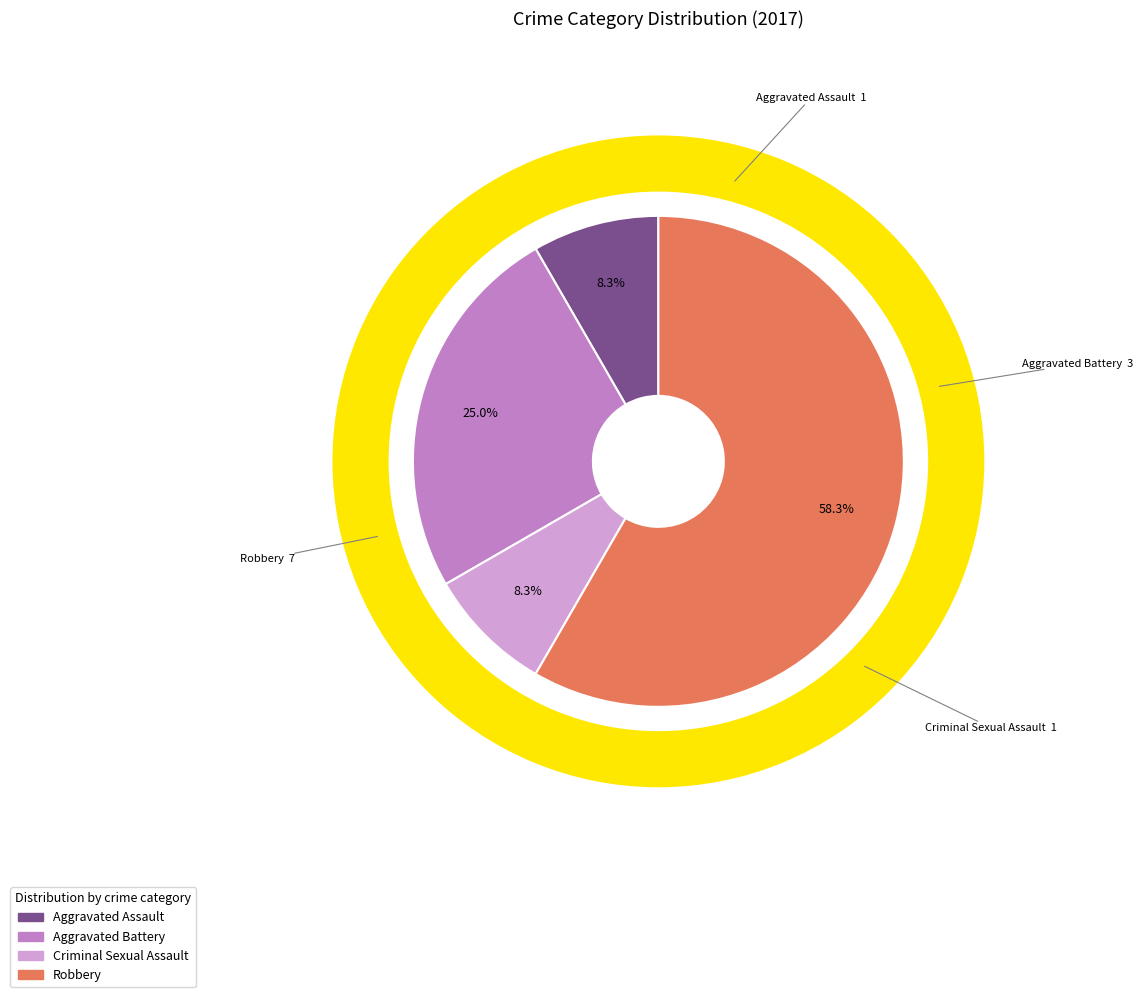

Which slice is the largest?

Robbery